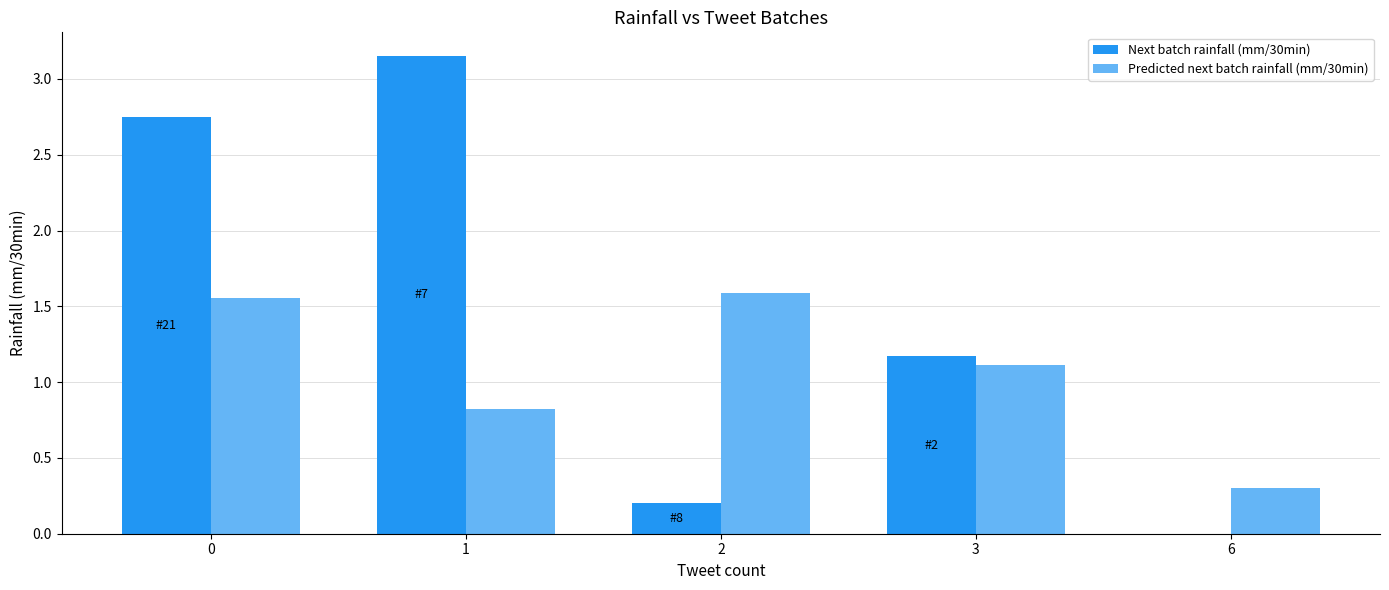

What value does the Predicted next batch rainfall (mm/30min) series have at 1?

0.8